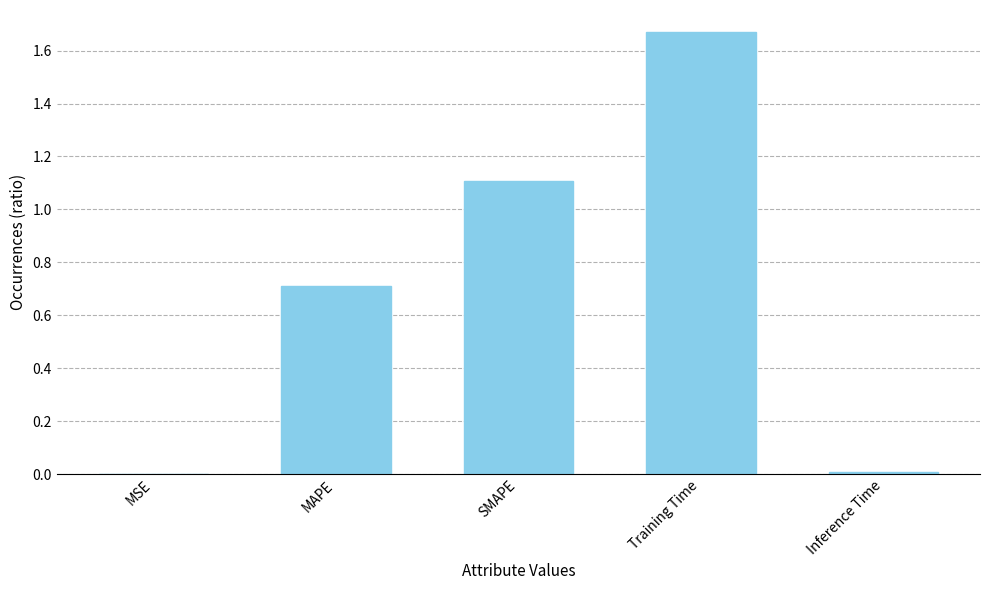

What is the change in value from Training Time to Inference Time?

-1.7